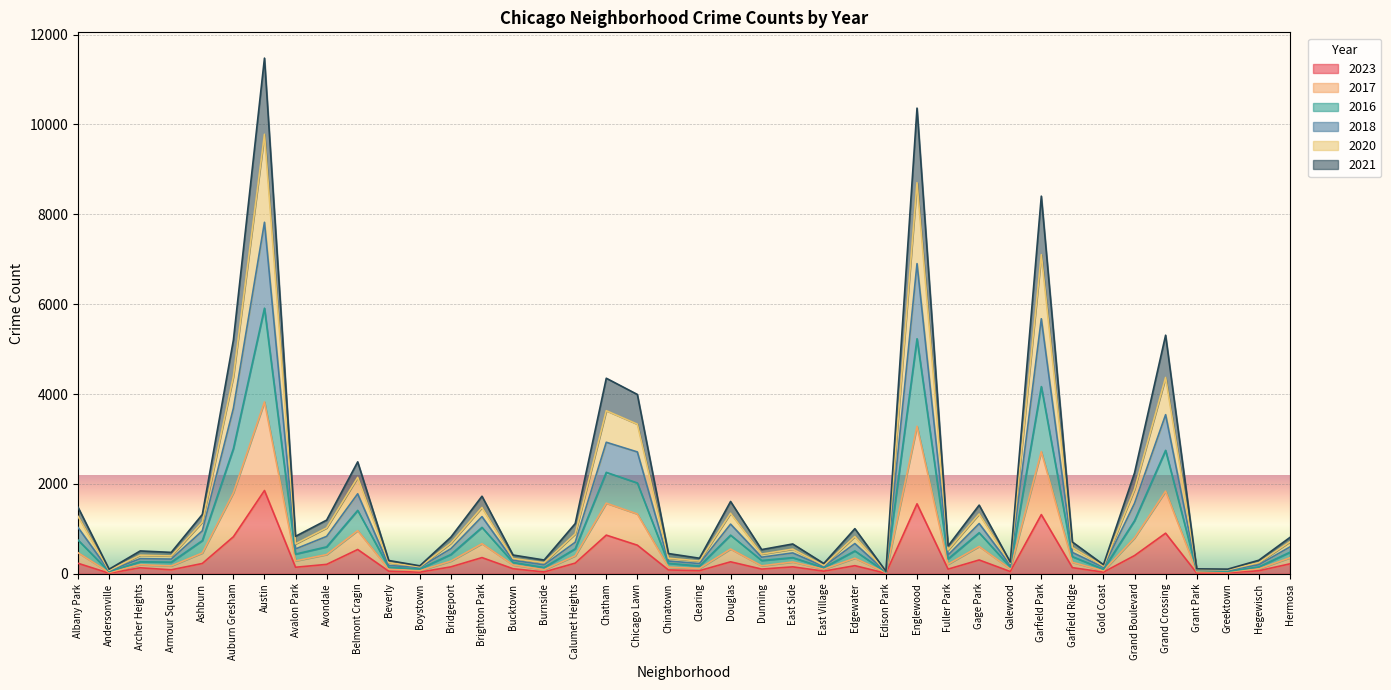

What is the average value of the 2023 series?

320